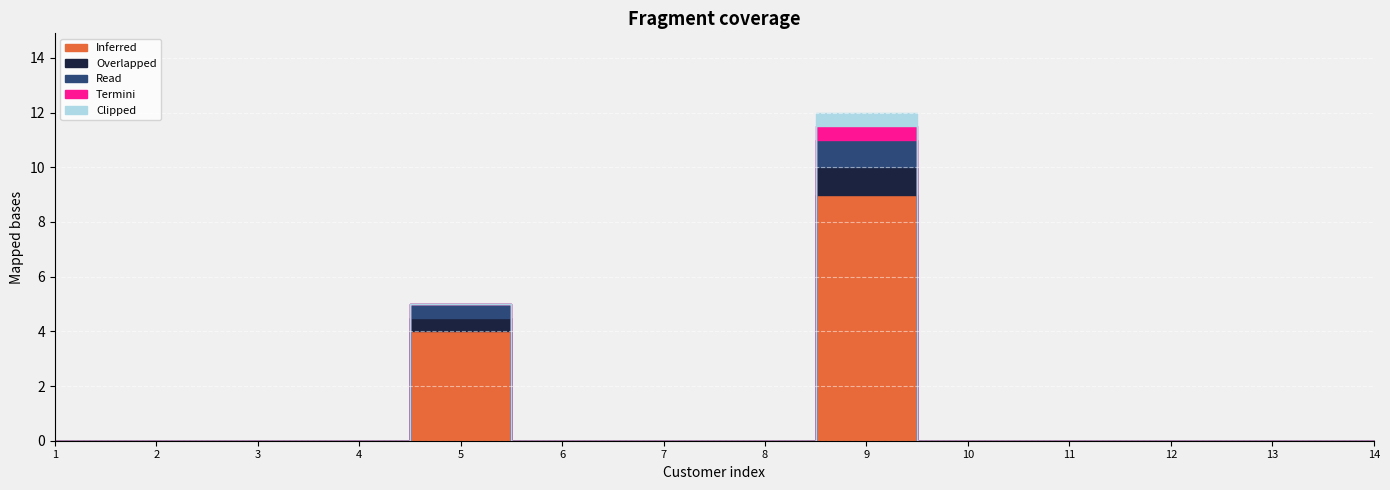

What is the maximum value for Termini?

0.5